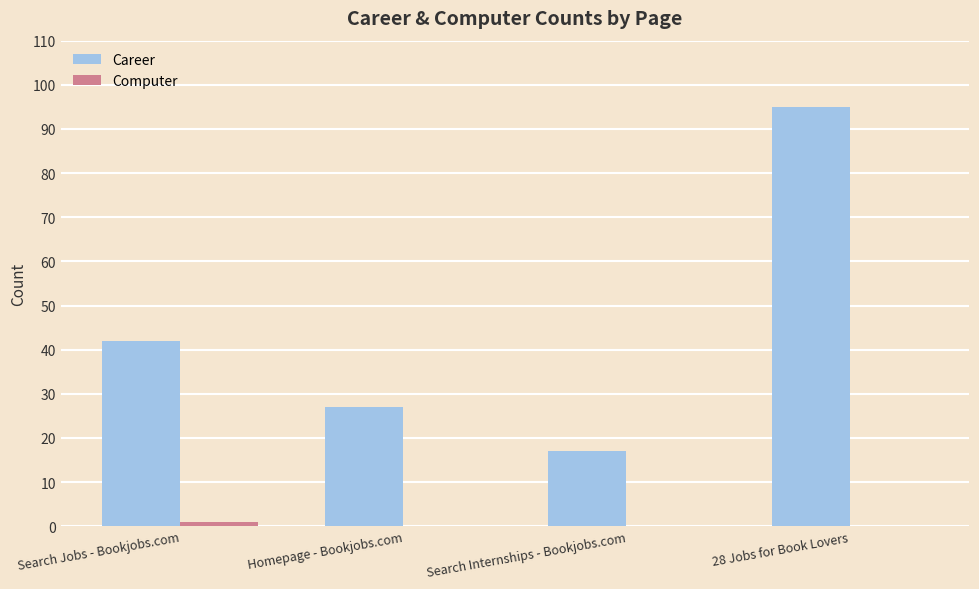

True or false: Career has a value of 17 at Search Internships - Bookjobs.com.

True